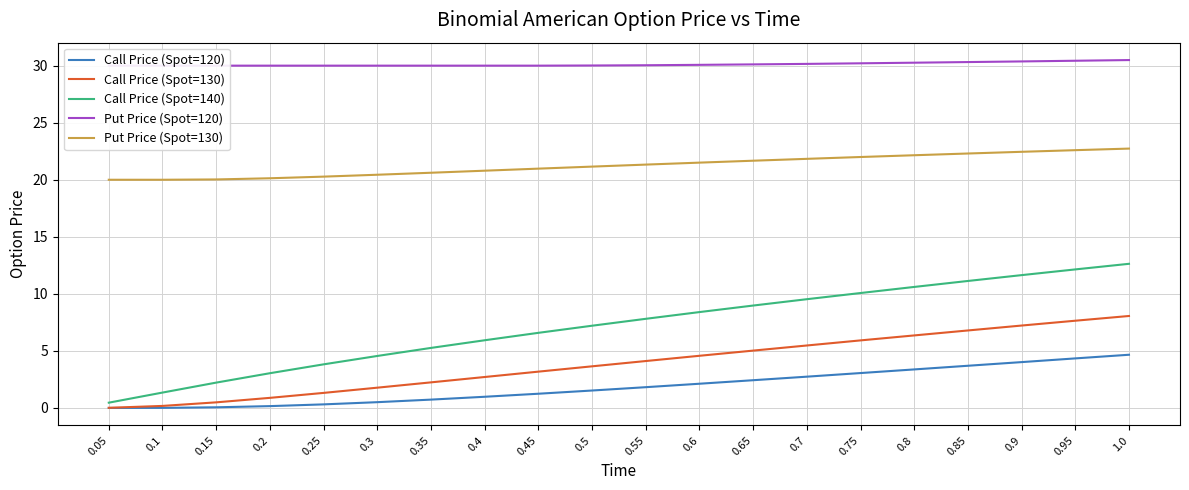

The Call Price (Spot=140) series shows 3.4 at 0.95. True or false?

False